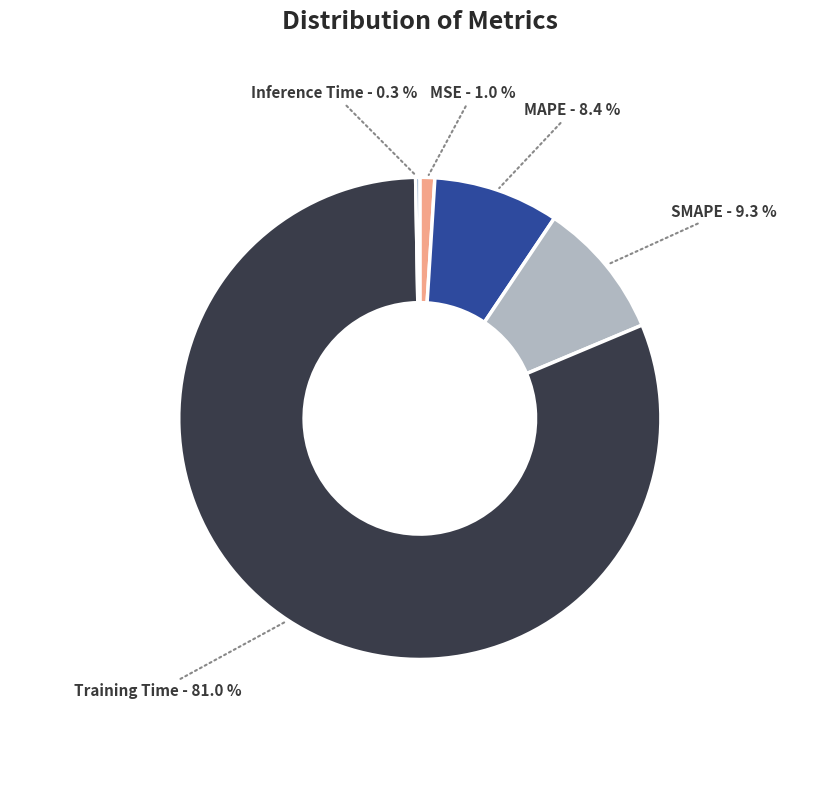

Does any single category account for the majority?

Yes